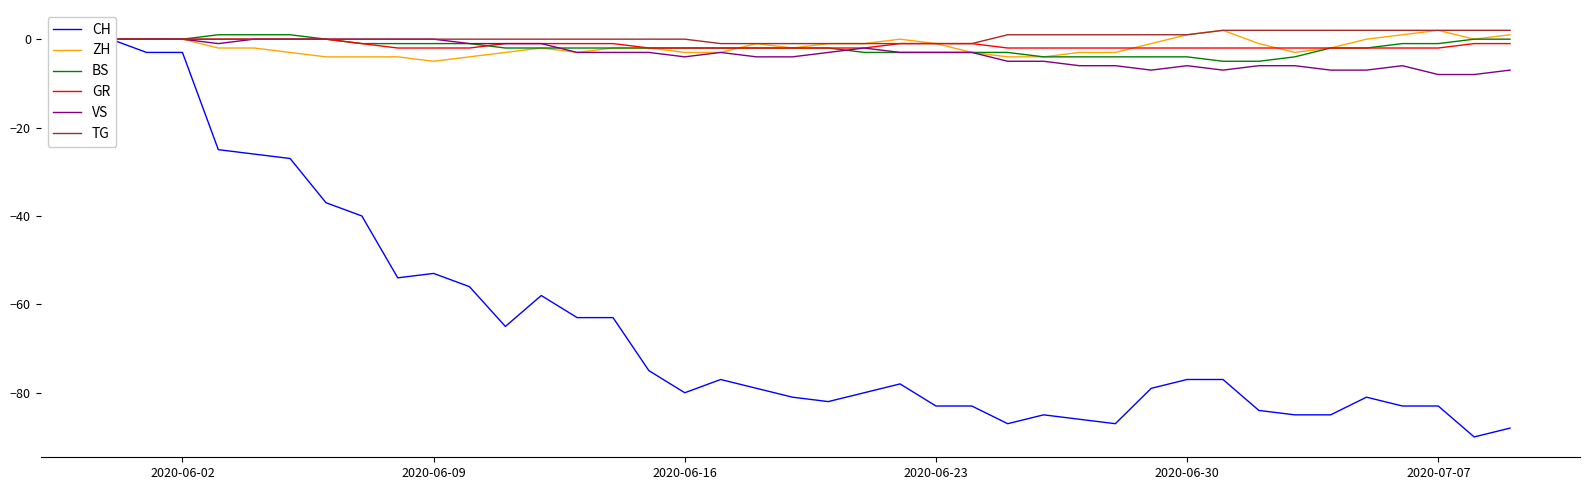

The TG series shows -1 at 2020-06-23. True or false?

True